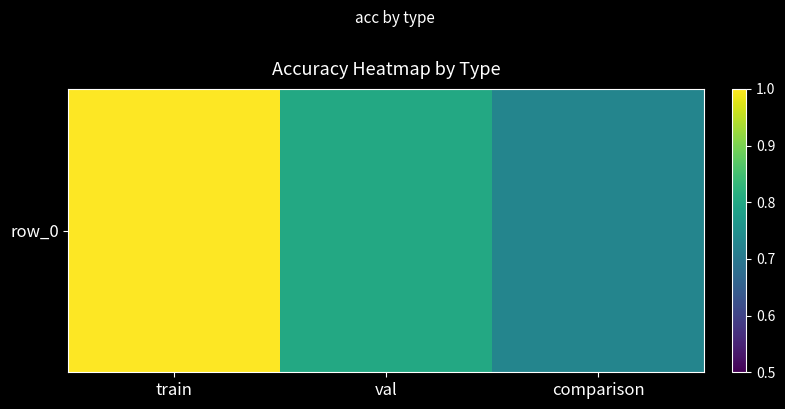

What is the difference between the values at val and train?

0.2